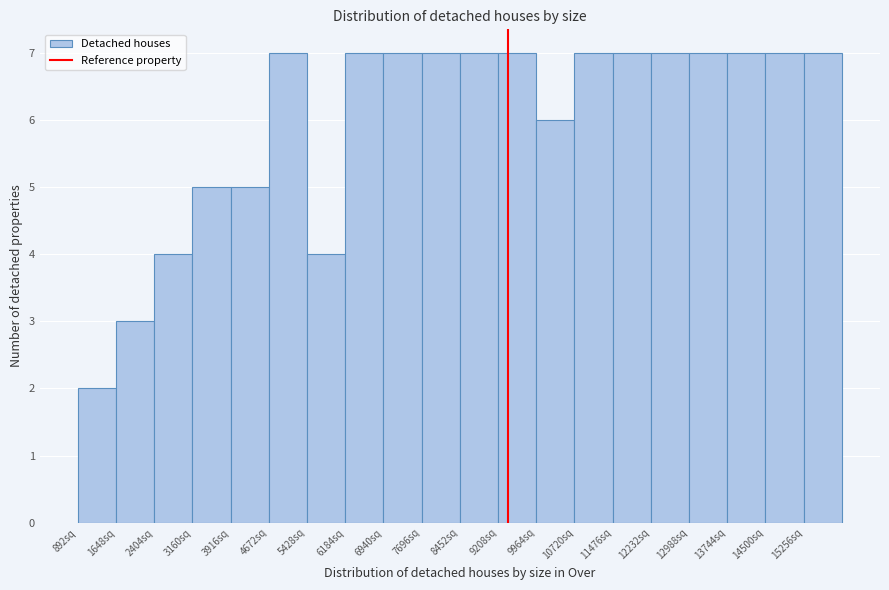

Reading left to right, transcribe this chart: for each bar, give the range it covers on the x-axis and its height. Neither the bar edges nor the heights are printed on the chart, so give them approximately, as read against the axes.

900 to 1600: 2
1600 to 2400: 3
2400 to 3200: 4
3200 to 3900: 5
3900 to 4700: 5
4700 to 5400: 7
5400 to 6200: 4
6200 to 6900: 7
6900 to 7700: 7
7700 to 8500: 7
8500 to 9200: 7
9200 to 10000: 7
10000 to 10700: 6
10700 to 11500: 7
11500 to 12200: 7
12200 to 13000: 7
13000 to 13700: 7
13700 to 14500: 7
14500 to 15300: 7
15300 to 16000: 7